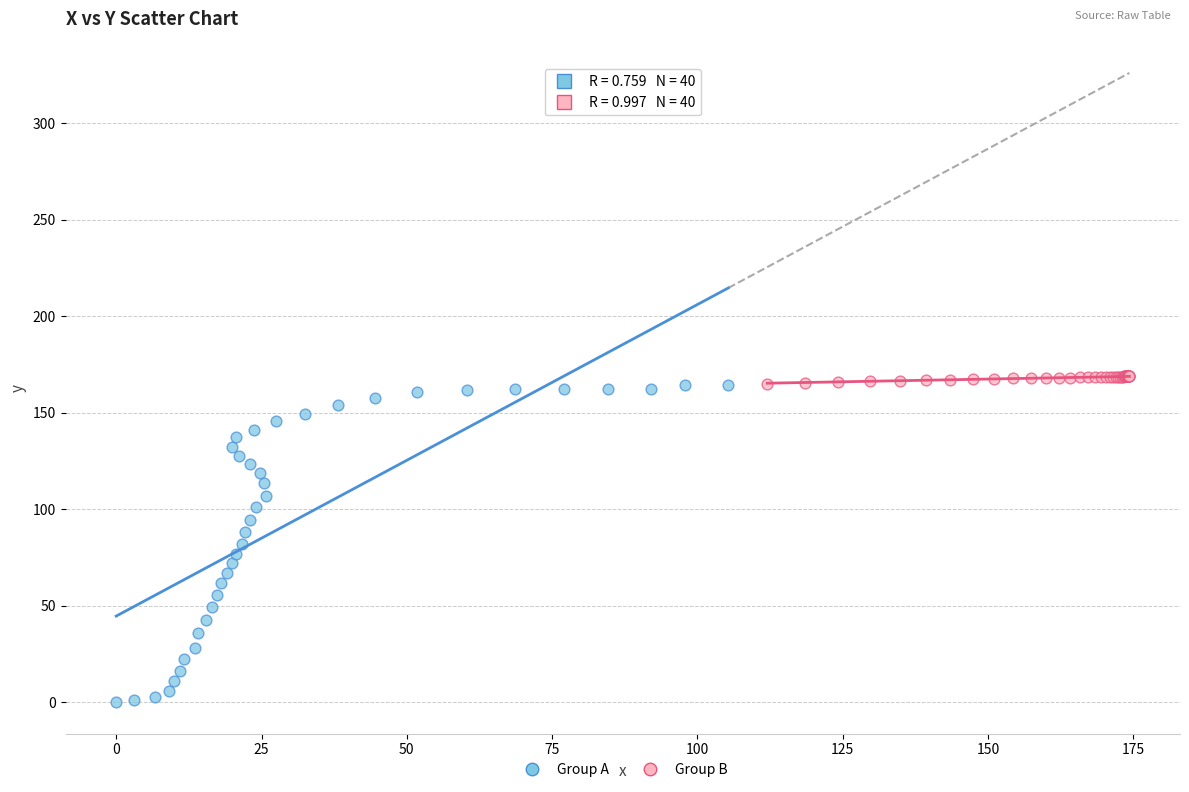

What are all the series names shown in the legend?

Group A, Group B